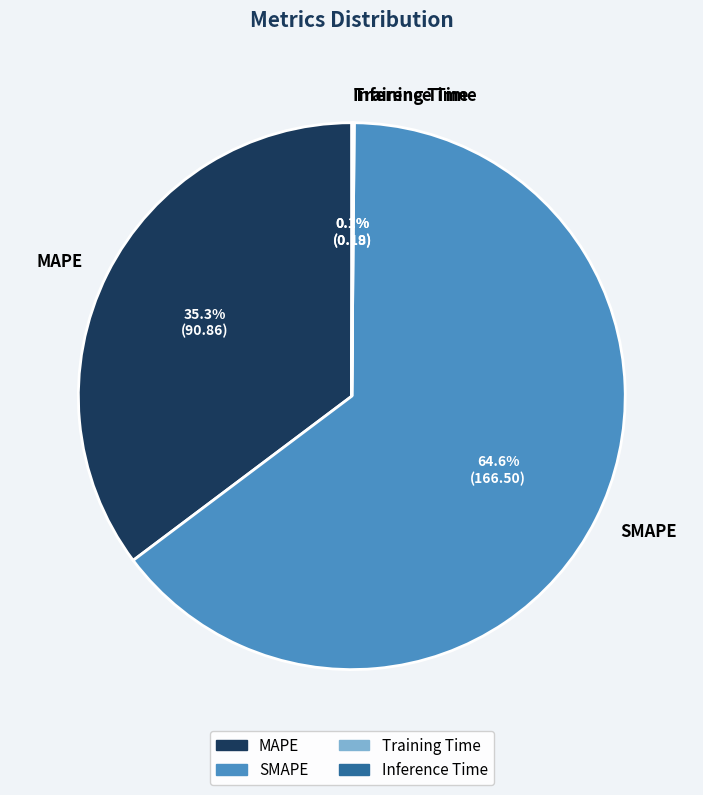

What is the largest slice in the pie chart?

SMAPE